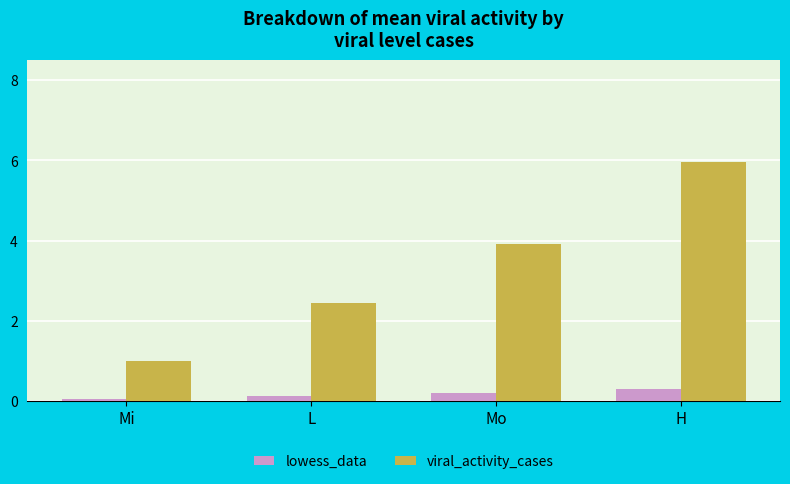

What is the greatest value displayed?

6.0